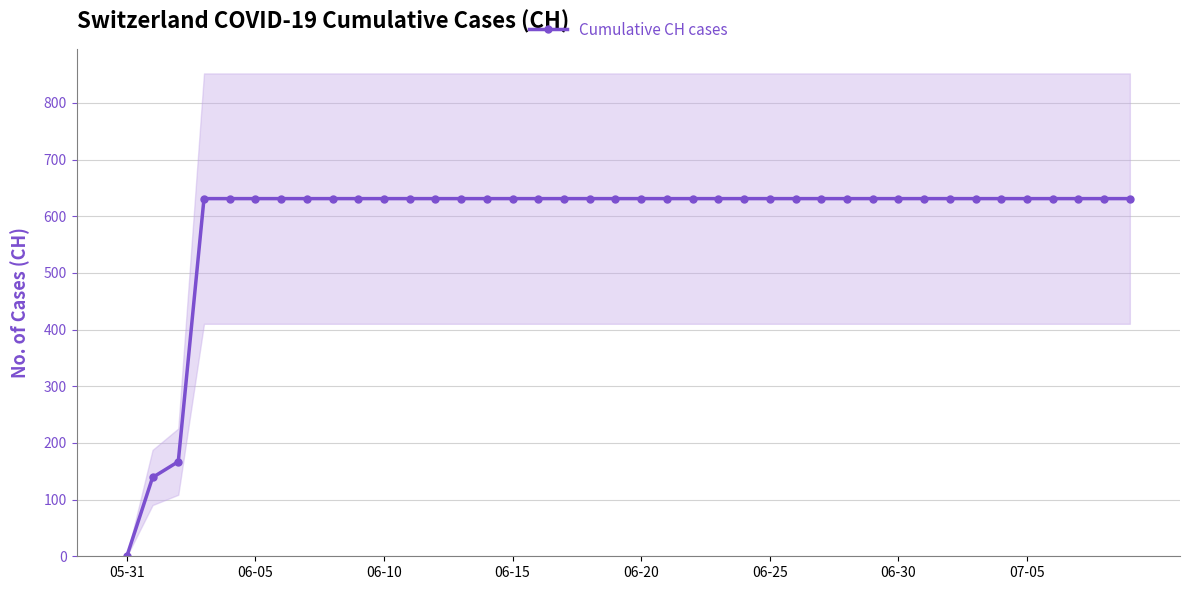

How many positive values are there?

39